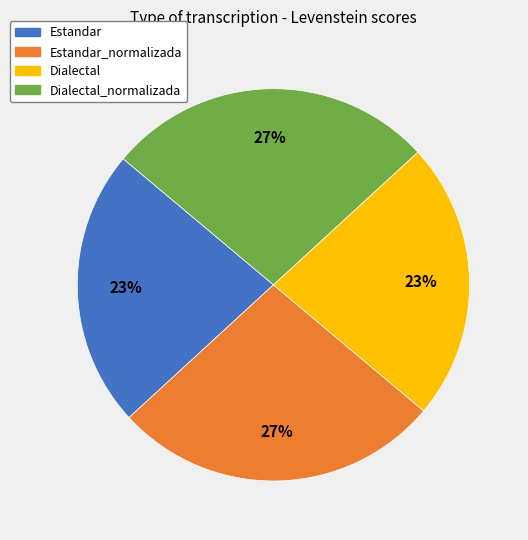

What is the ratio of the value at Estandar_normalizada to the value at Dialectal?

1.2